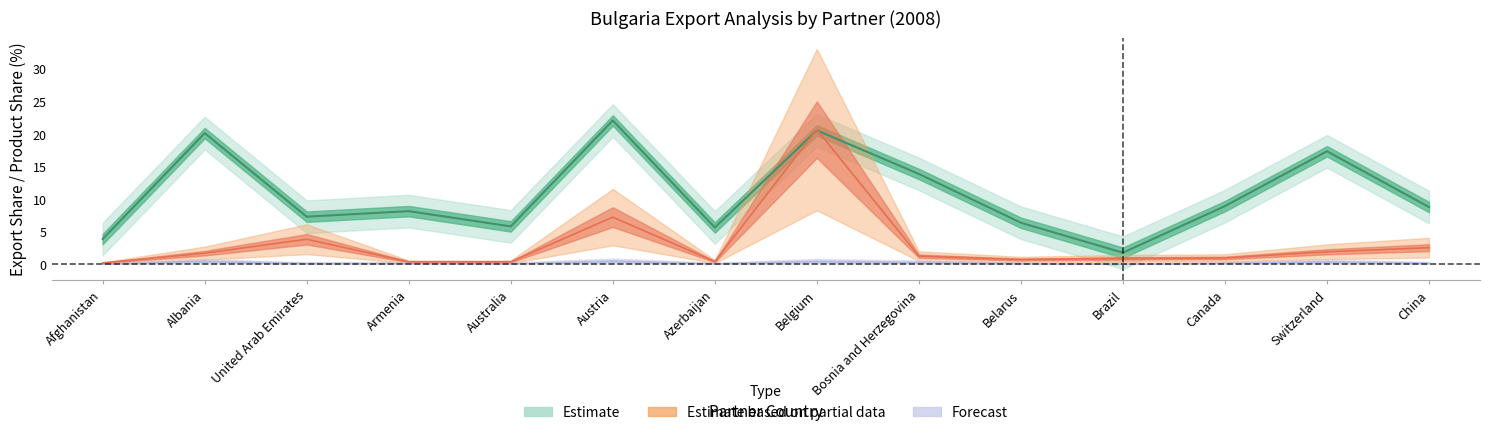

How many categories are shown in the chart?

14